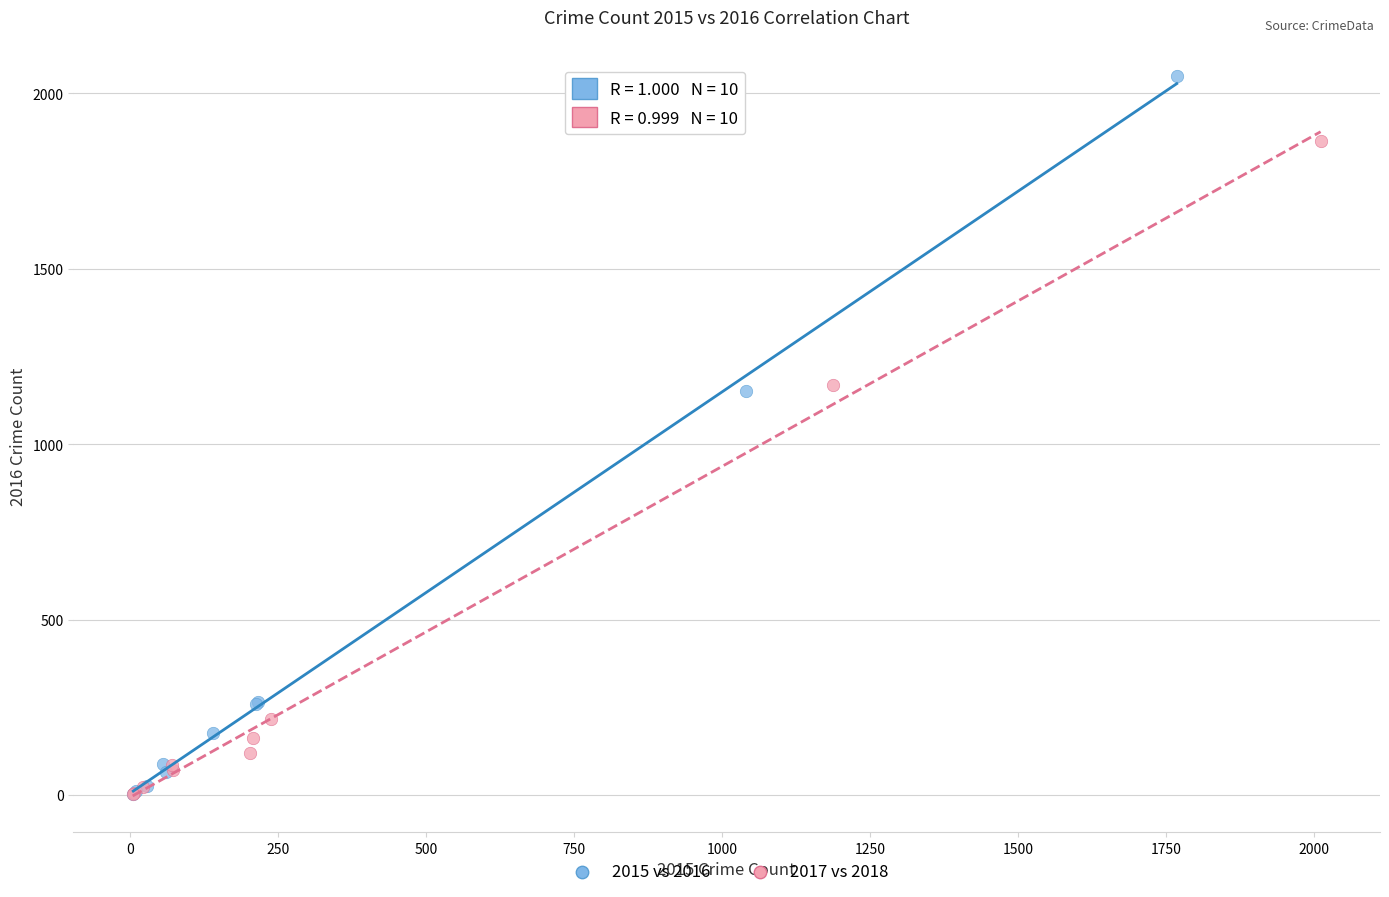

What are all the series names shown in the legend?

2015 vs 2016, 2017 vs 2018